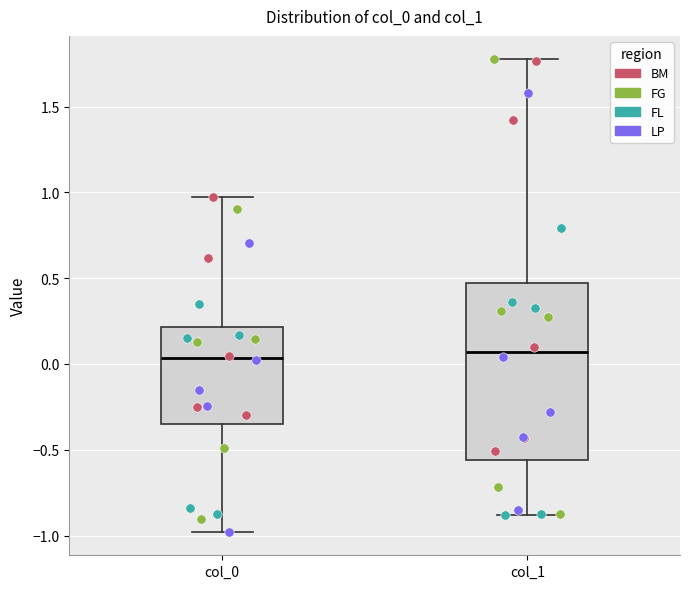

Reading left to right, read every box against the y-axis: the position of its median line, the range the box covers, and the ends of its whiskers. The values are not printed on the chart, so give them approximately, as read against the axis.

col_0: median 0.05, box -0.35 to 0.20, whiskers -1.00 to 0.95
col_1: median 0.05, box -0.55 to 0.45, whiskers -0.90 to 1.75